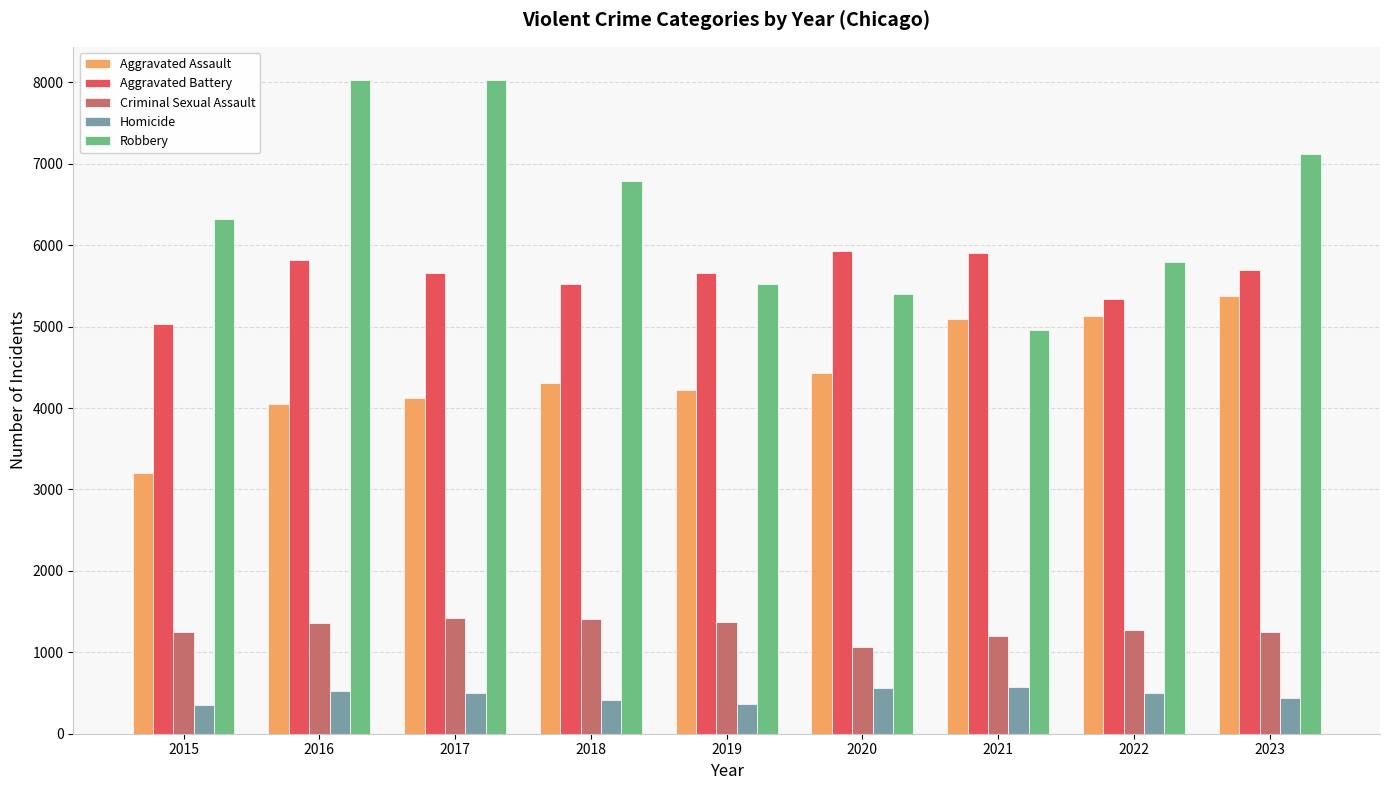

What is the difference between the second highest and minimum values in the Homicide series?

203